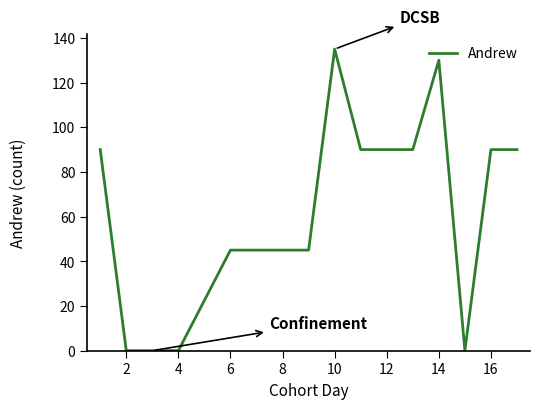

What is the difference between the maximum and minimum values?

135